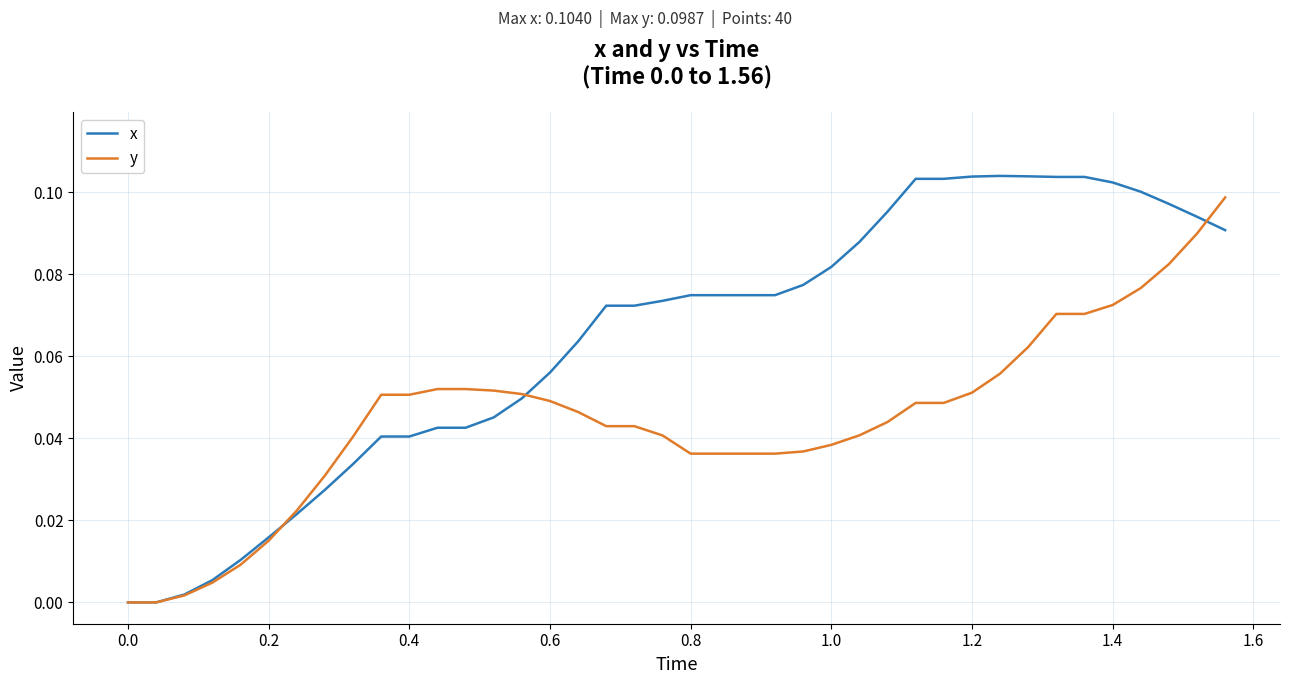

Which series has the largest range (max minus min)?

x